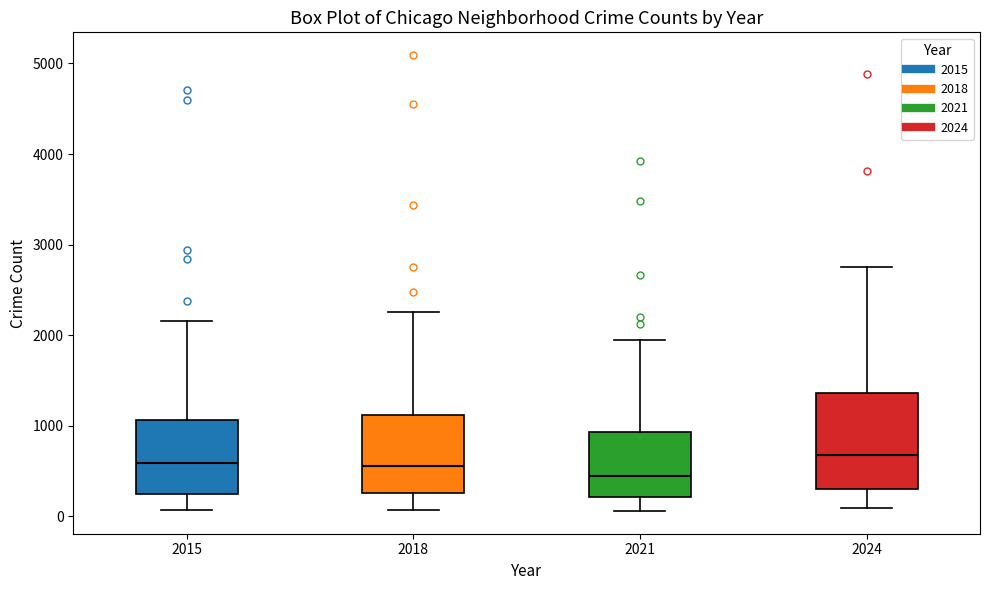

Reading left to right, read every box against the y-axis: the position of its median line, the range the box covers, and the ends of its whiskers. The values are not printed on the chart, so give them approximately, as read against the axis.

2015: median 600, box 300 to 1100, whiskers 100 to 2200
2018: median 600, box 300 to 1100, whiskers 100 to 2300
2021: median 500, box 200 to 900, whiskers 100 to 1900
2024: median 700, box 300 to 1400, whiskers 100 to 2700